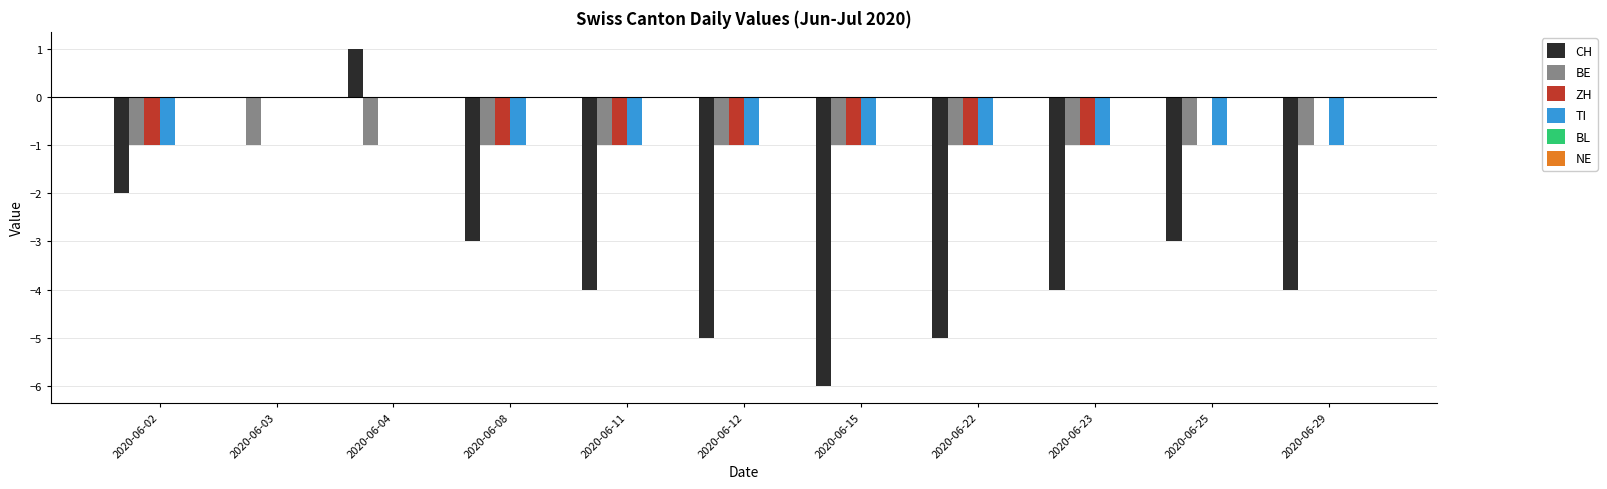

The value of CH at 2020-06-04 is 1. True or false?

True